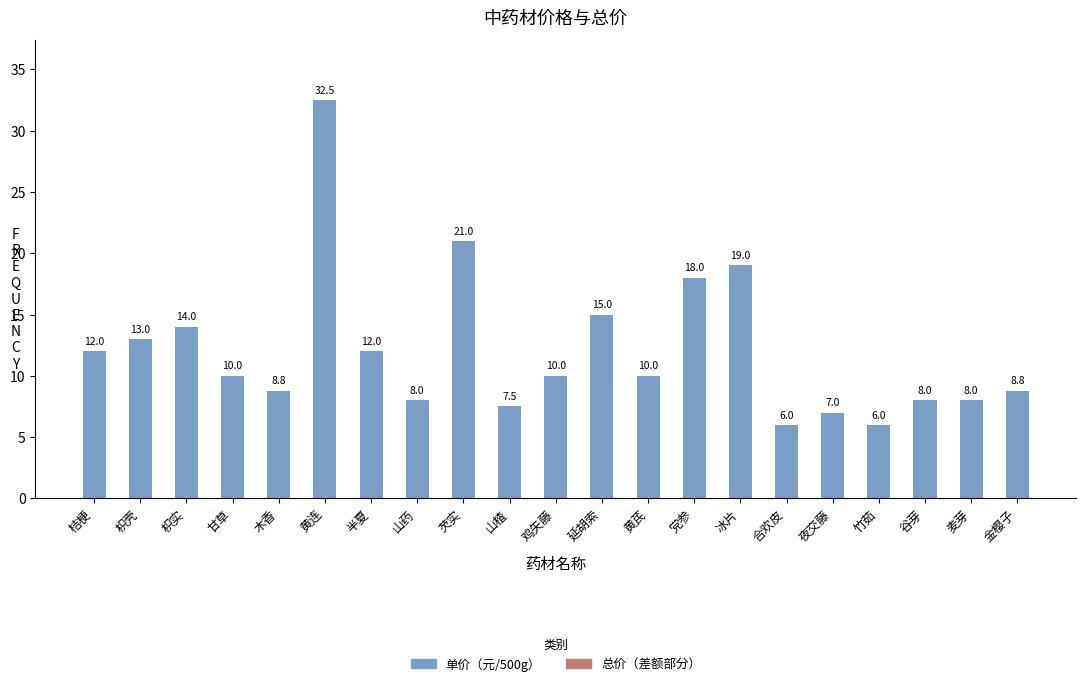

What is the change in value from 枳实 to 夜交藤?

-7.0